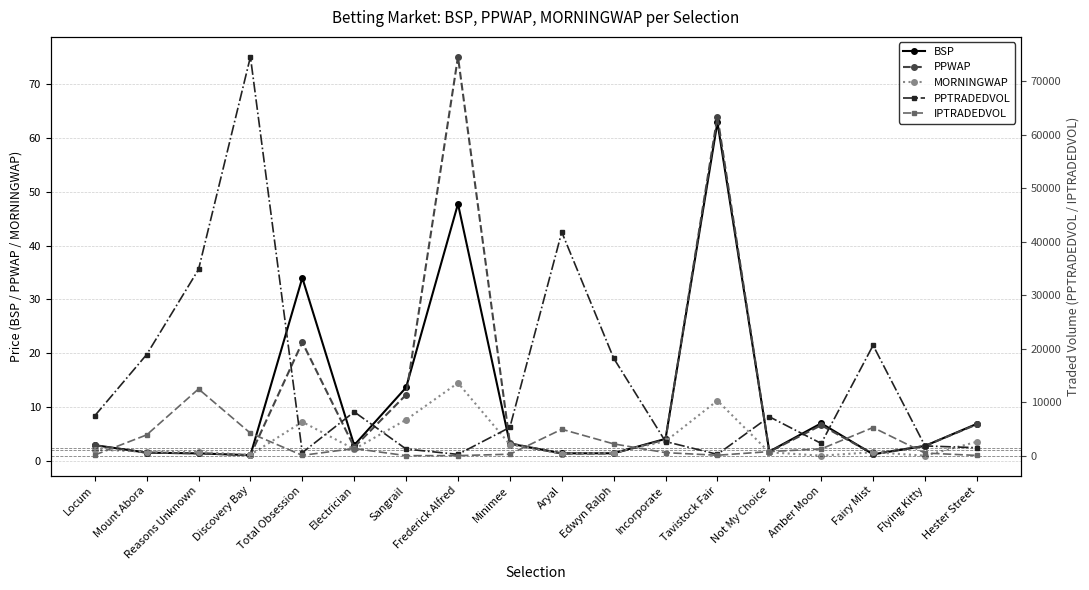

Reading left to right, transcribe all the data shown in this chart.

BSP: Locum=2.9	Mount Abora=1.6	Reasons Unknown=1.4	Discovery Bay=1.1	Total Obsession=34.0	Electrician=2.9	Sangrail=13.7	Frederick Alfred=47.7	Minimee=3.2	Aryal=1.4	Edwyn Ralph=1.4	Incorporate=4.1	Tavistock Fair=62.9	Not My Choice=1.8	Amber Moon=7.0	Fairy Mist=1.2	Flying Kitty=2.8	Hester Street=6.9
PPWAP: Locum=2.9	Mount Abora=1.5	Reasons Unknown=1.4	Discovery Bay=1.1	Total Obsession=22.0	Electrician=2.6	Sangrail=12.3	Frederick Alfred=75.0	Minimee=3.3	Aryal=1.4	Edwyn Ralph=1.4	Incorporate=4.0	Tavistock Fair=63.9	Not My Choice=1.7	Amber Moon=6.6	Fairy Mist=1.3	Flying Kitty=2.8	Hester Street=6.8
MORNINGWAP: Locum=2.1	Mount Abora=1.7	Reasons Unknown=1.7	Discovery Bay=1.2	Total Obsession=7.3	Electrician=2.2	Sangrail=7.7	Frederick Alfred=14.5	Minimee=3.1	Aryal=1.4	Edwyn Ralph=1.6	Incorporate=3.7	Tavistock Fair=11.2	Not My Choice=1.6	Amber Moon=1.0	Fairy Mist=1.6	Flying Kitty=1.0	Hester Street=3.6
PPTRADEDVOL: Locum=7457.1	Mount Abora=18909.6	Reasons Unknown=34826.0	Discovery Bay=74583.2	Total Obsession=575.1	Electrician=8193.2	Sangrail=1244.8	Frederick Alfred=246.1	Minimee=5294.1	Aryal=41808.7	Edwyn Ralph=18238.8	Incorporate=2643.2	Tavistock Fair=251.0	Not My Choice=7280.3	Amber Moon=2290.7	Fairy Mist=20638.4	Flying Kitty=1825.1	Hester Street=1491.6
IPTRADEDVOL: Locum=133.9	Mount Abora=3886.5	Reasons Unknown=12476.6	Discovery Bay=4209.0	Total Obsession=61.3	Electrician=1343.9	Sangrail=7.4	Frederick Alfred=11.2	Minimee=277.0	Aryal=4940.0	Edwyn Ralph=2208.1	Incorporate=567.2	Tavistock Fair=81.3	Not My Choice=766.8	Amber Moon=1270.8	Fairy Mist=5267.2	Flying Kitty=493.4	Hester Street=48.0